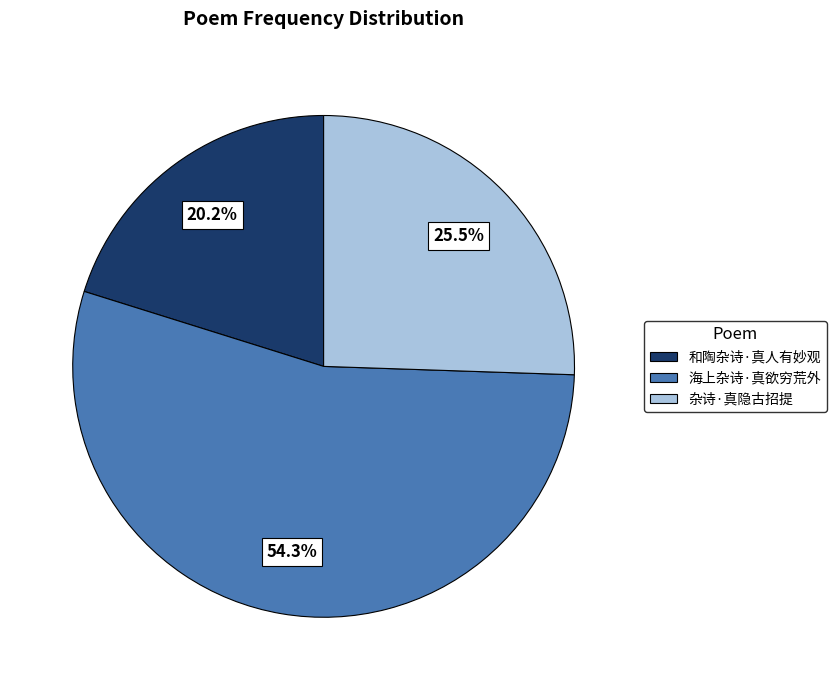

True or false: 海上杂诗·真欲穷荒外 accounts for 62% of the total.

False